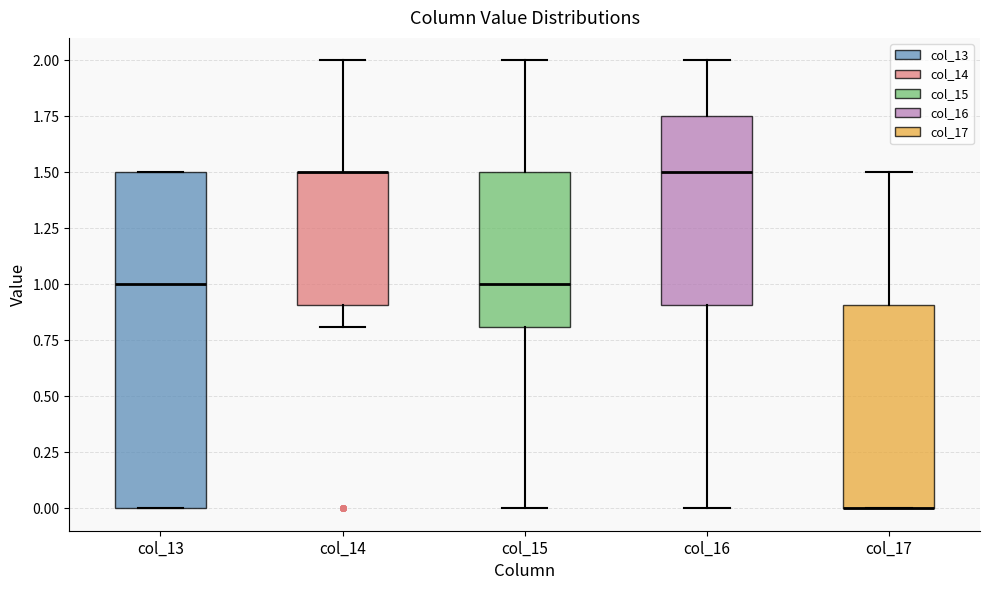

Comparing the boxes themselves (not the whiskers), which one is the tallest?

col_13